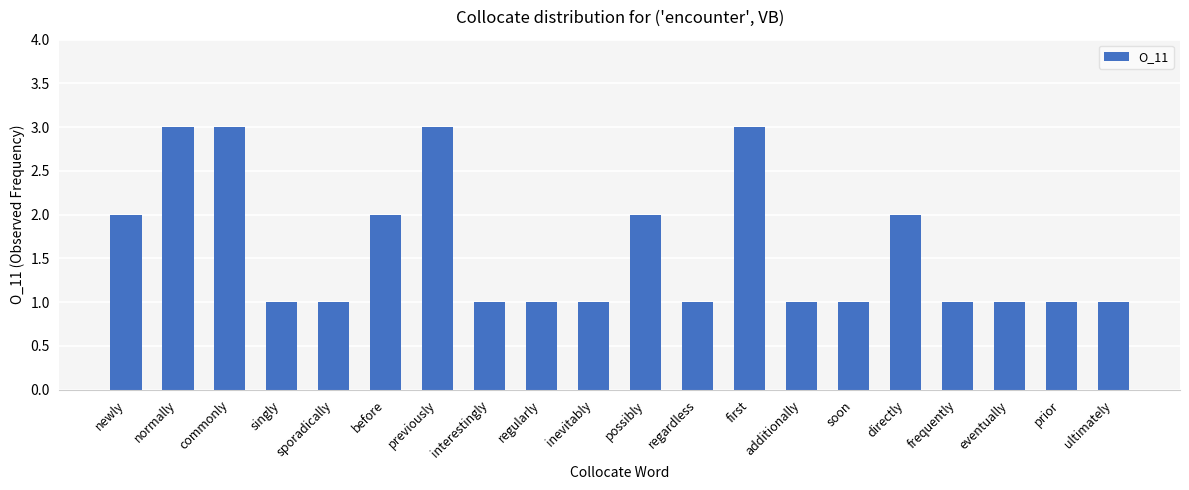

How many categories are shown in the chart?

20